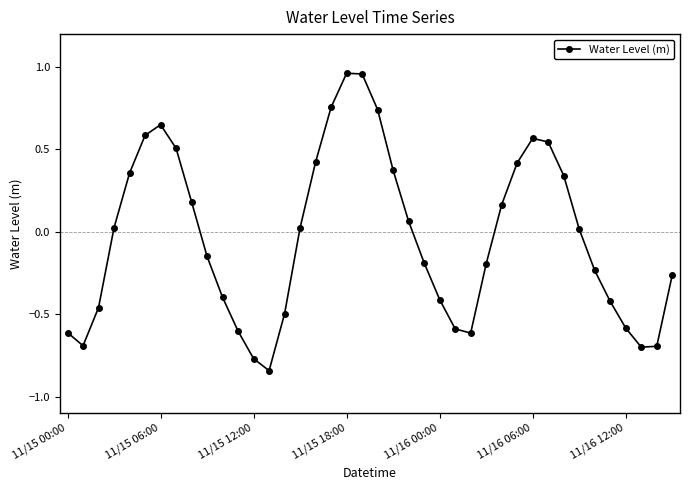

What is the value of the 27th point from the left?

-0.6